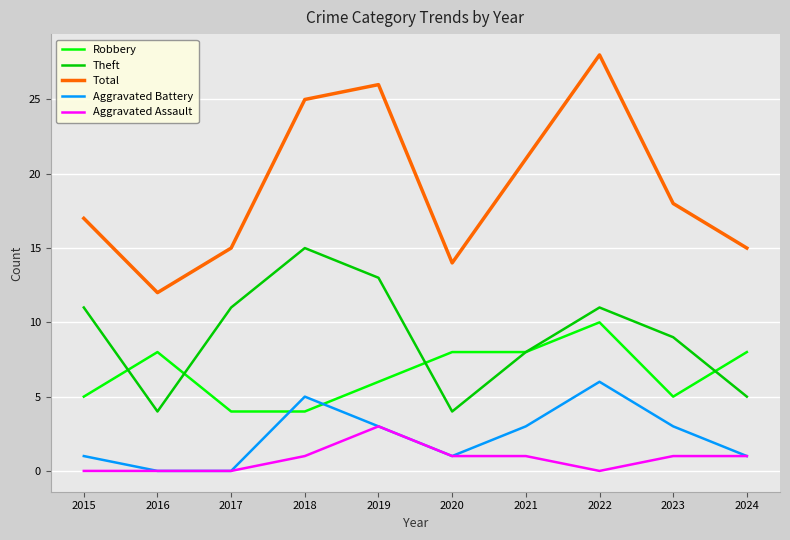

Where does the Total series first go above 18?

2018